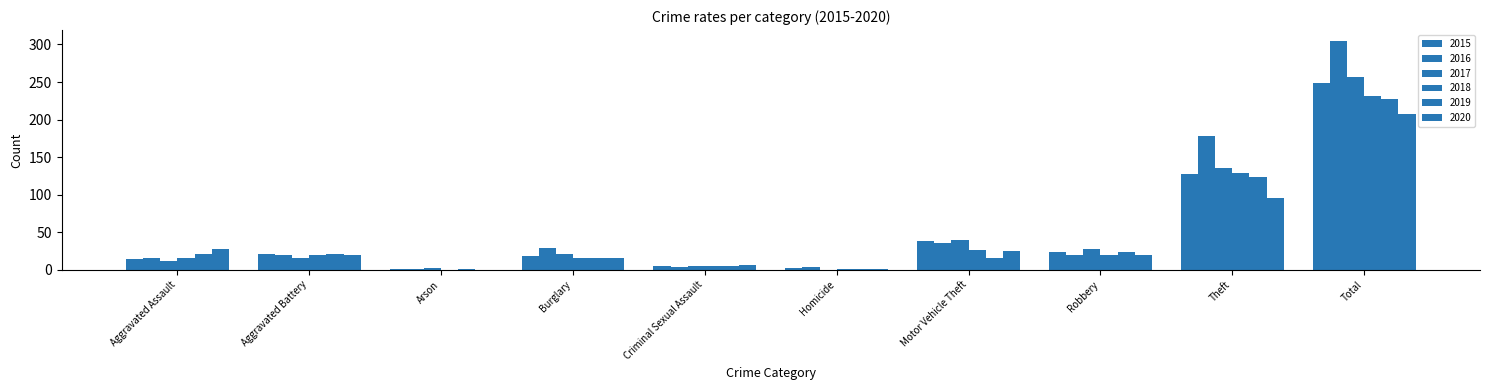

Are the bars horizontal?

No